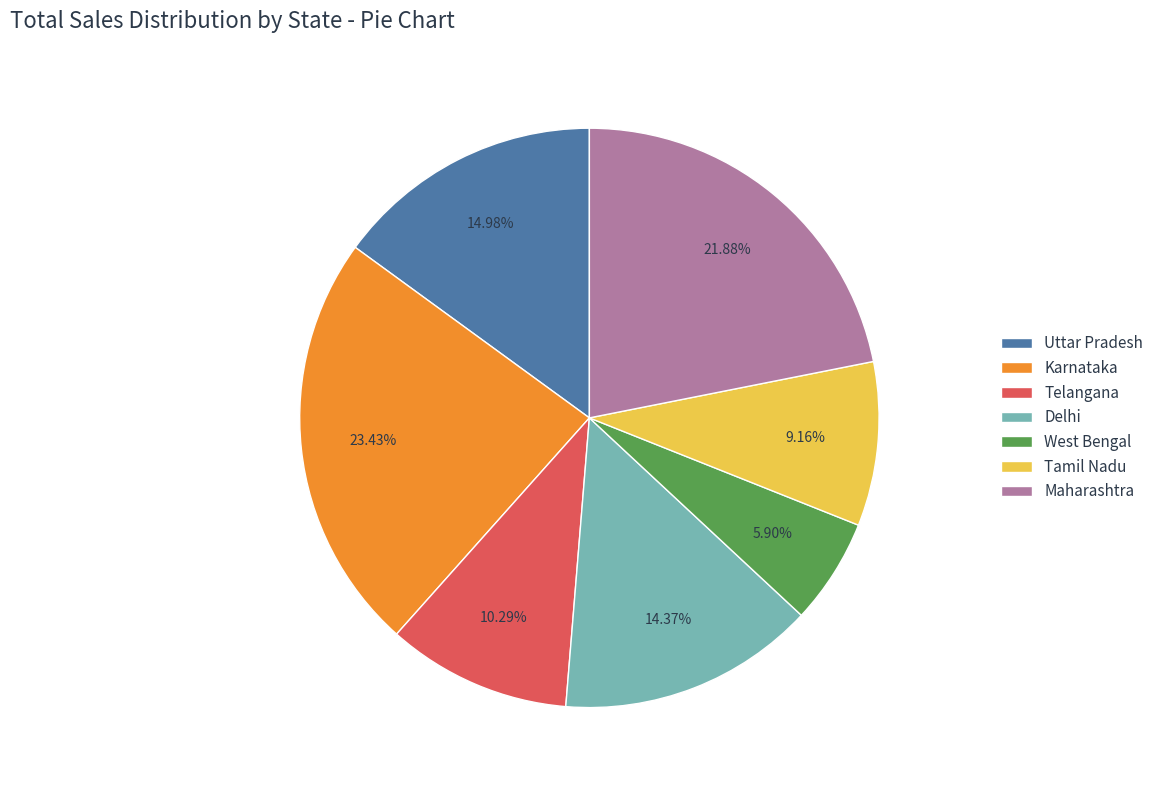

What is the largest slice in the pie chart?

Karnataka